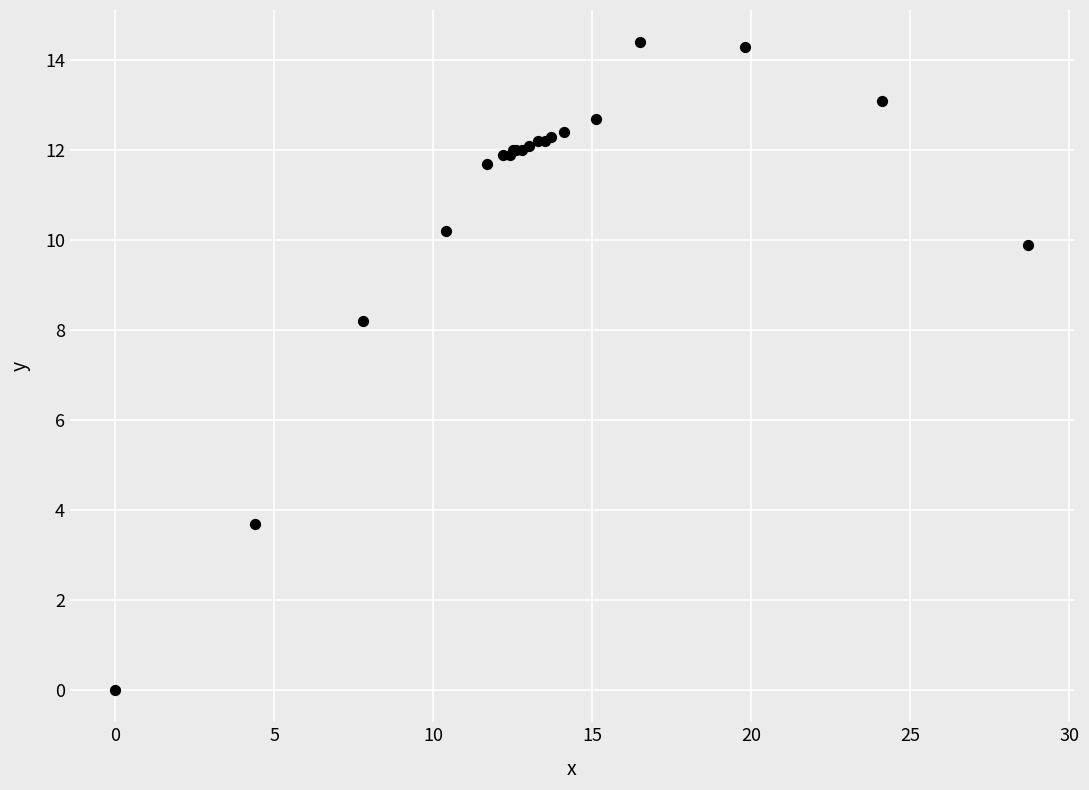

What Y value in the scatter plot is closest to 7?

8.2